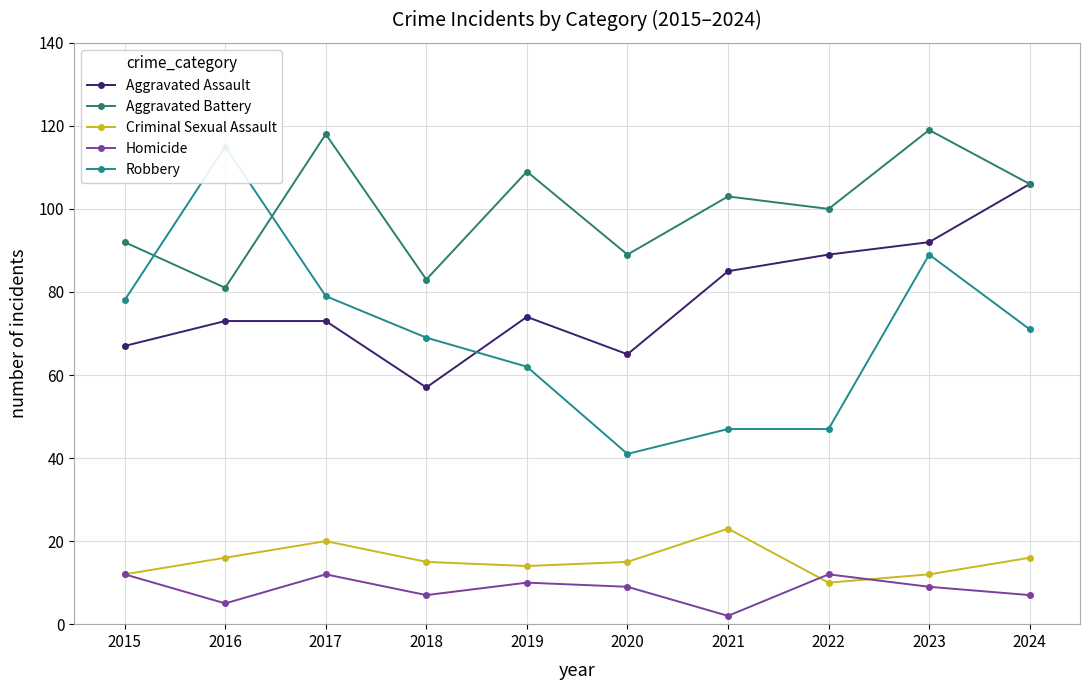

Which series has the largest total across all categories?

Aggravated Battery